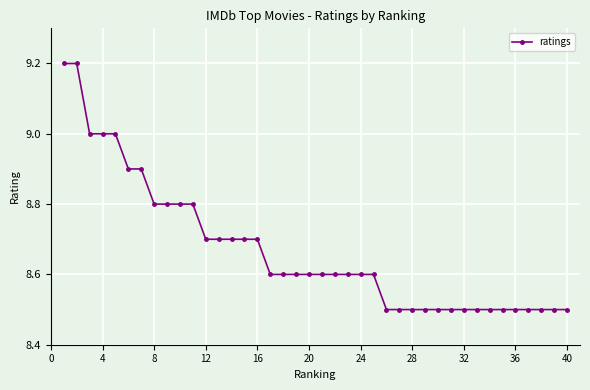

What is the smallest value displayed?

8.5